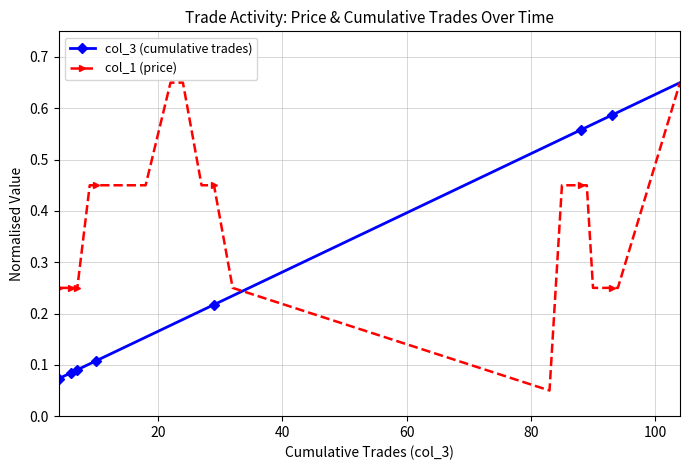

How many col_3 (cumulative trades) values are between 0 and 1?

40